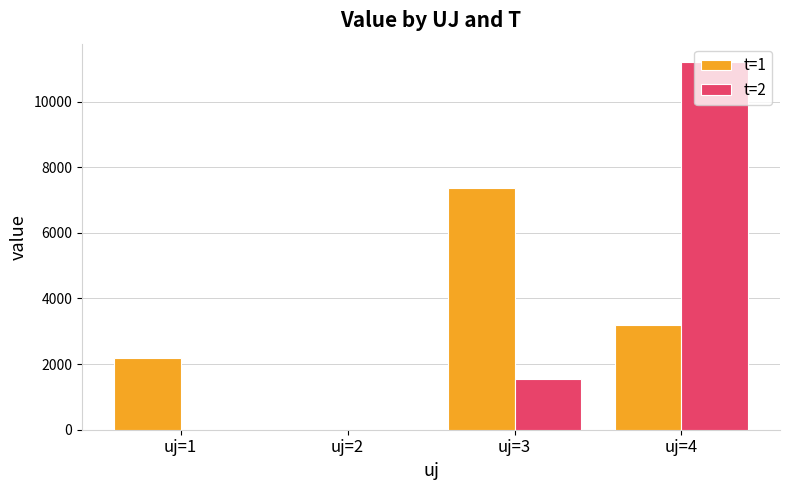

The t=2 series shows 4551.7 at uj=4. True or false?

False